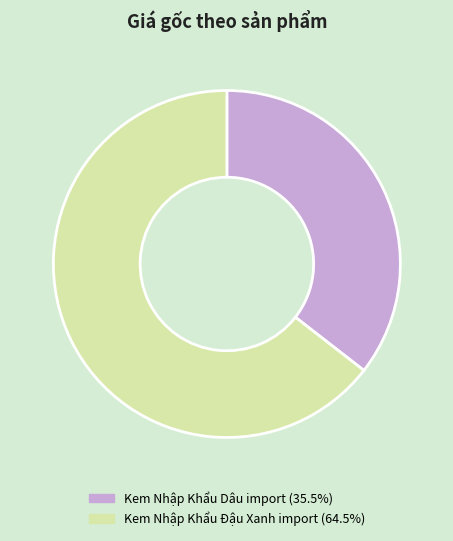

Is there a majority slice in this chart?

Yes